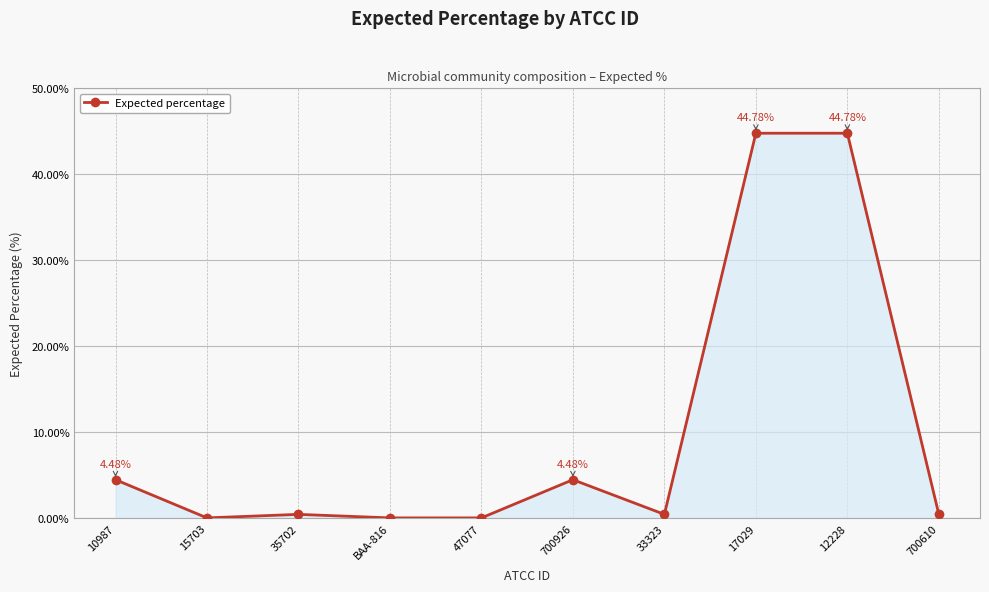

How many lines are shown in the chart?

1